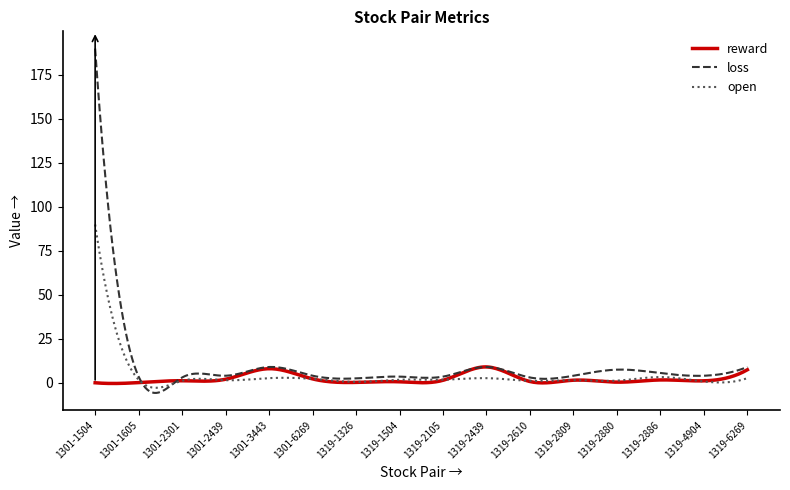

Rank the series by their maximum value, from highest to lowest.

loss, open, reward